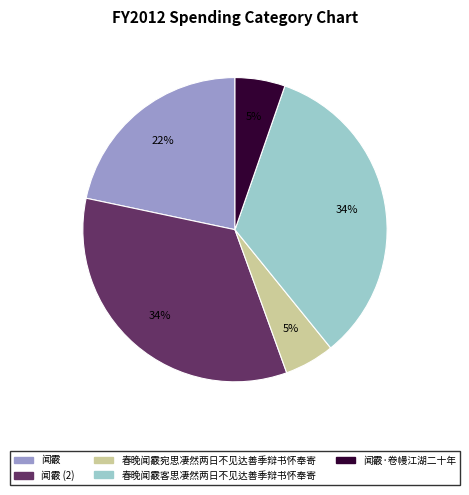

To the nearest percent, what portion does 春晚闻霰客思凄然两日不见达善季辩书怀奉寄 represent?

34%